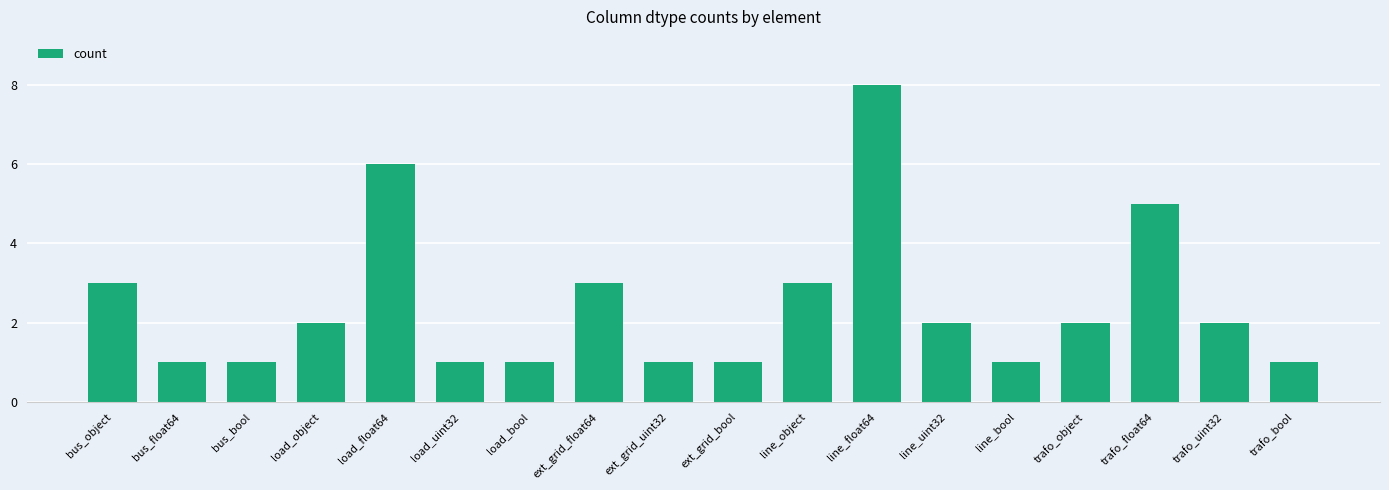

Reading right to left, transcribe all the data shown in this chart.

trafo_bool=1	trafo_uint32=2	trafo_float64=5	trafo_object=2	line_bool=1	line_uint32=2	line_float64=8	line_object=3	ext_grid_bool=1	ext_grid_uint32=1	ext_grid_float64=3	load_bool=1	load_uint32=1	load_float64=6	load_object=2	bus_bool=1	bus_float64=1	bus_object=3